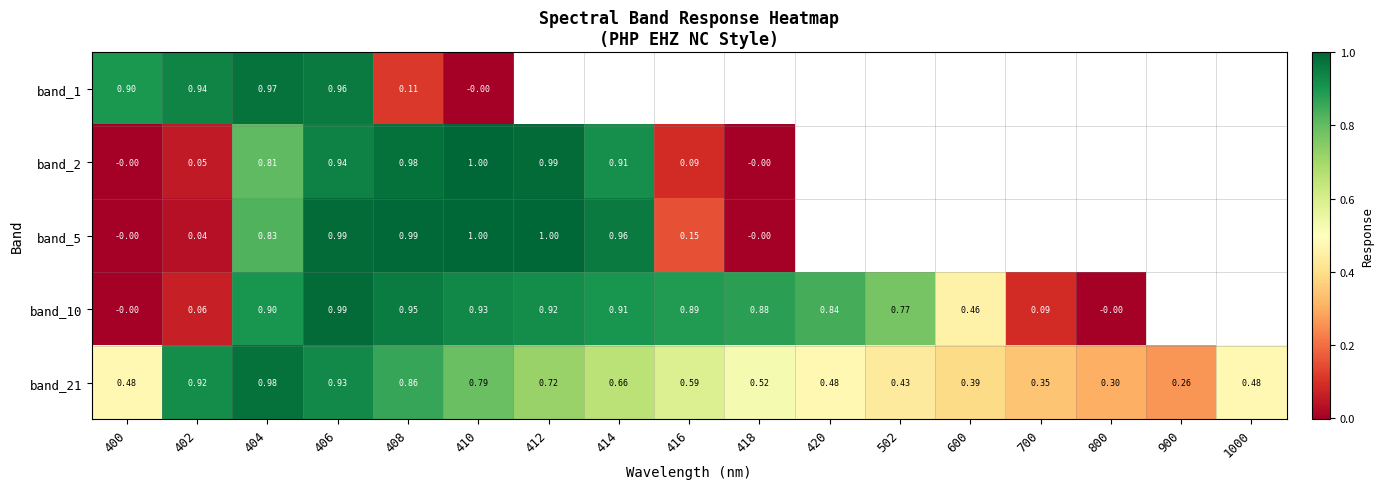

Is the value of band_1 at 406 greater than the value of band_21 at 600?

Yes